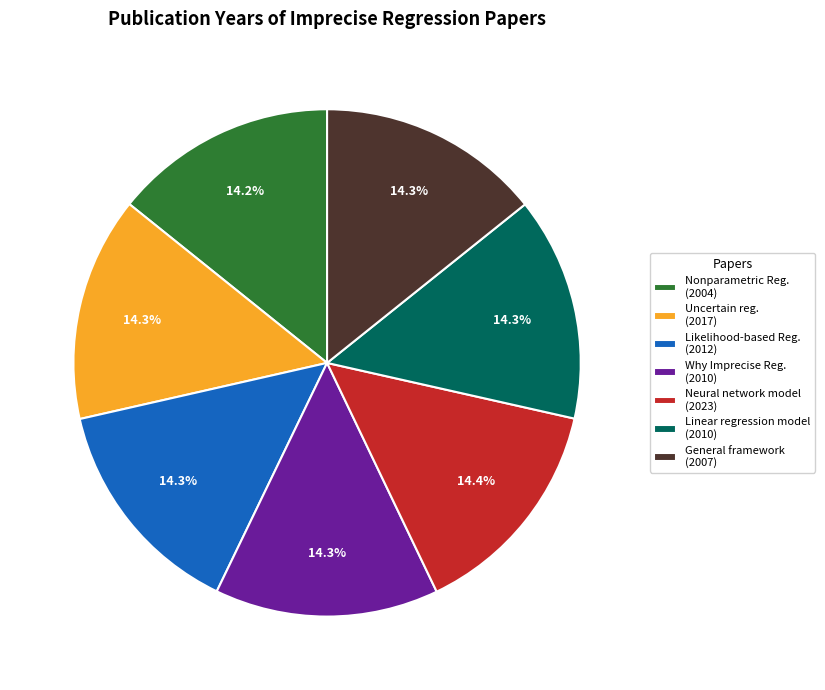

Is the sum of Why Imprecise Reg. (2010) and Nonparametric Reg. (2004) greater than half?

No